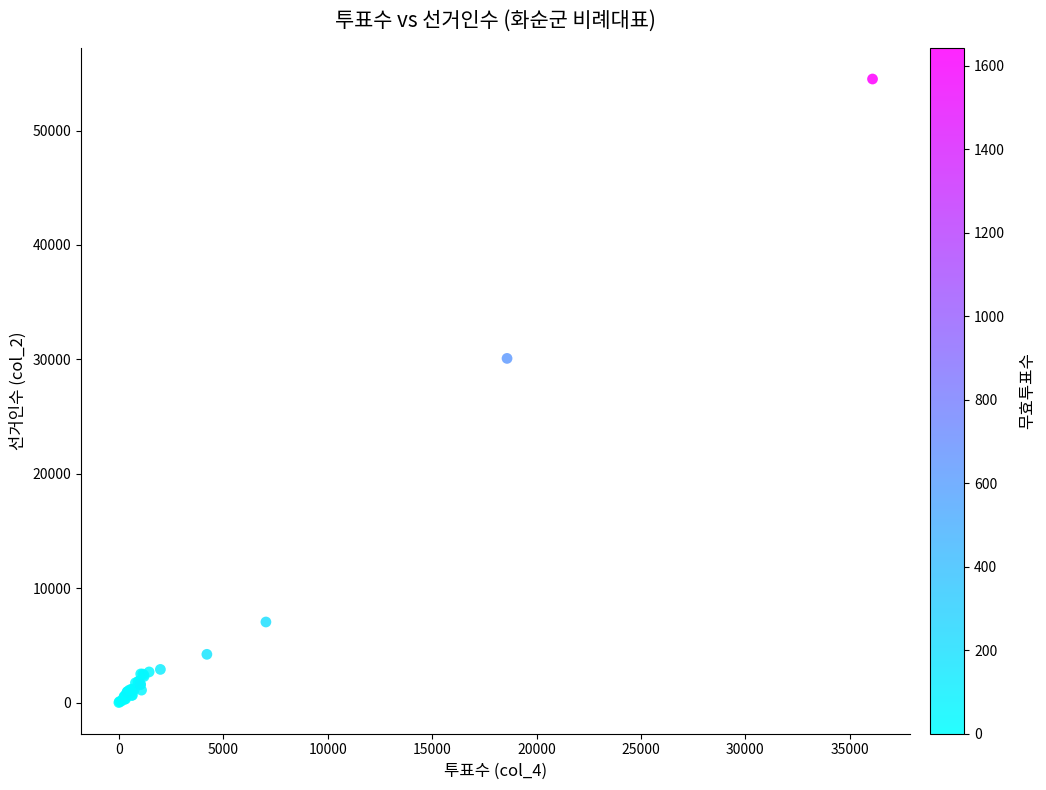

What Y value in the scatter plot is closest to 27252?

30082